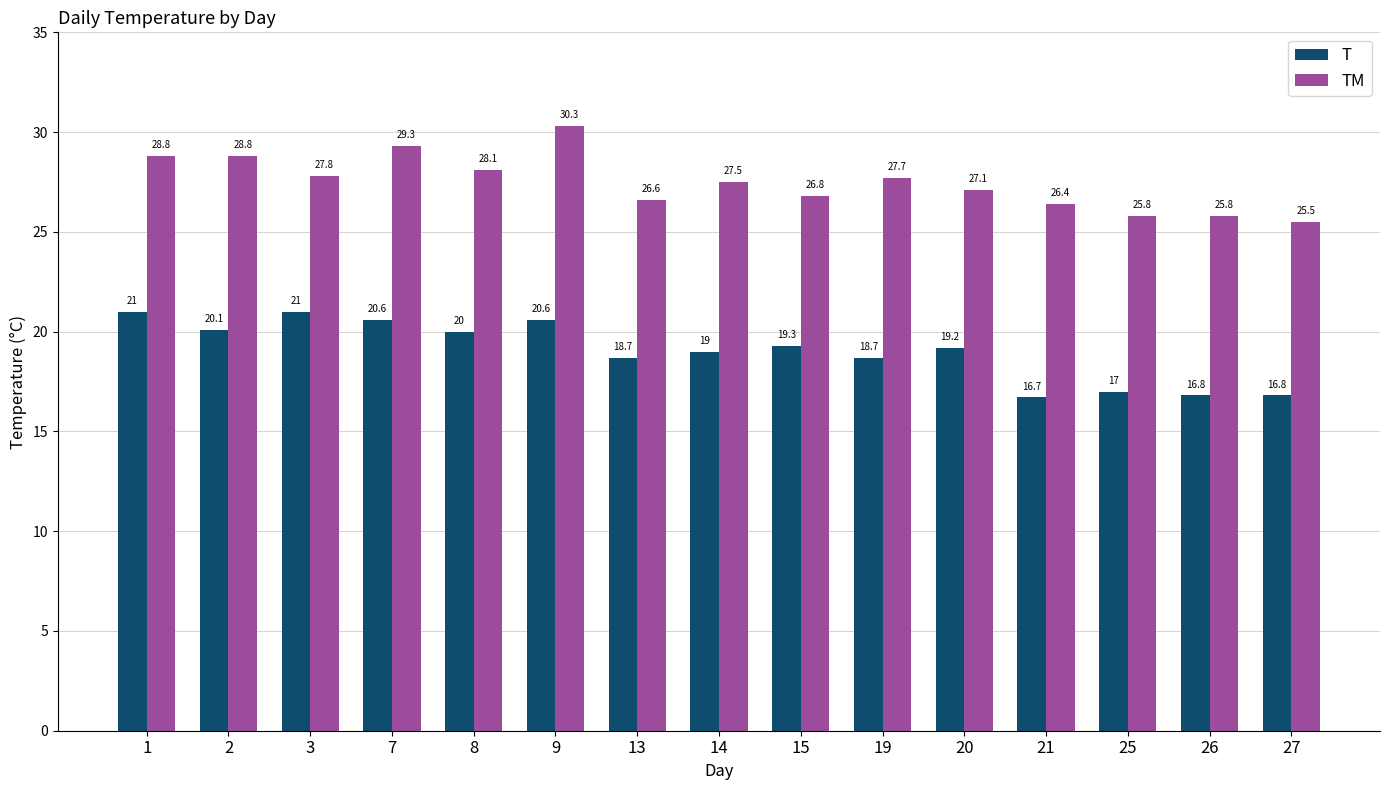

Which series has the widest spread of values?

TM